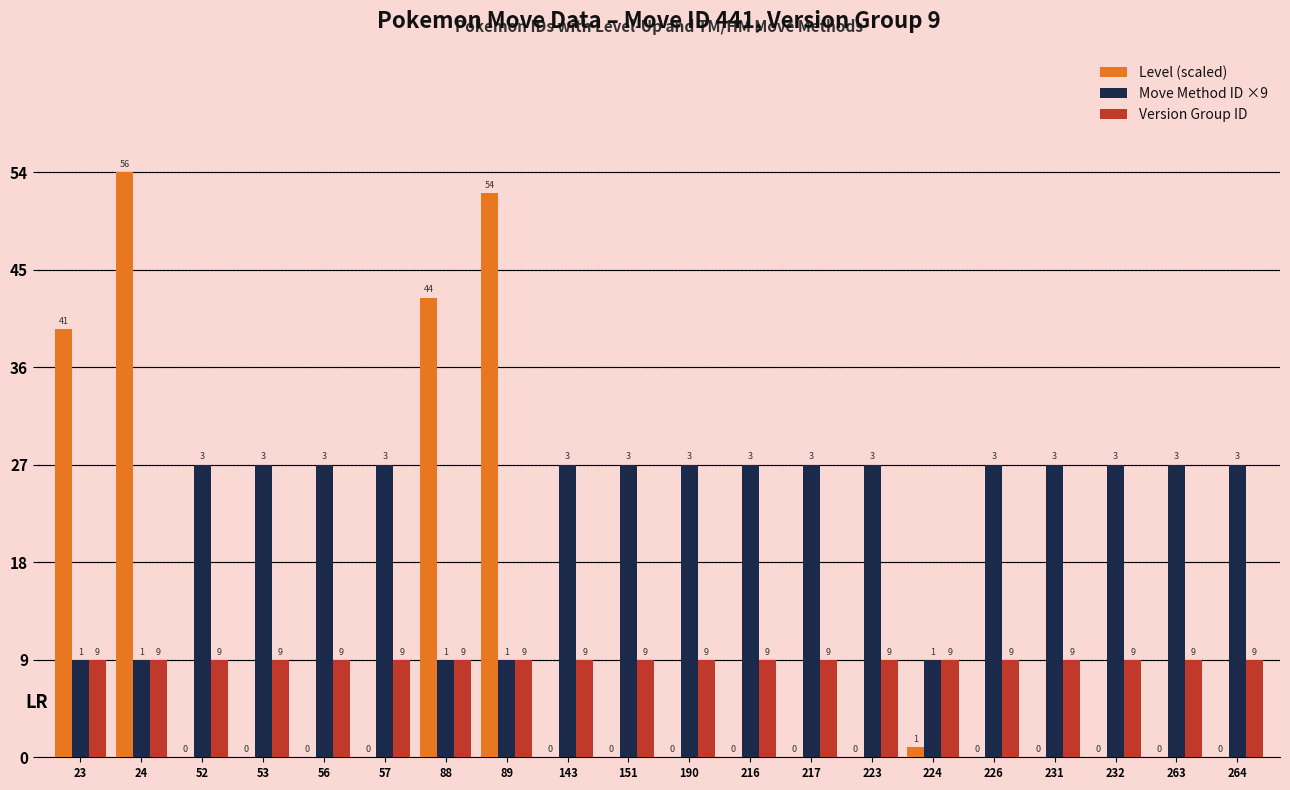

What are all the series names shown in the legend?

Level (scaled), Move Method ID ×9, Version Group ID